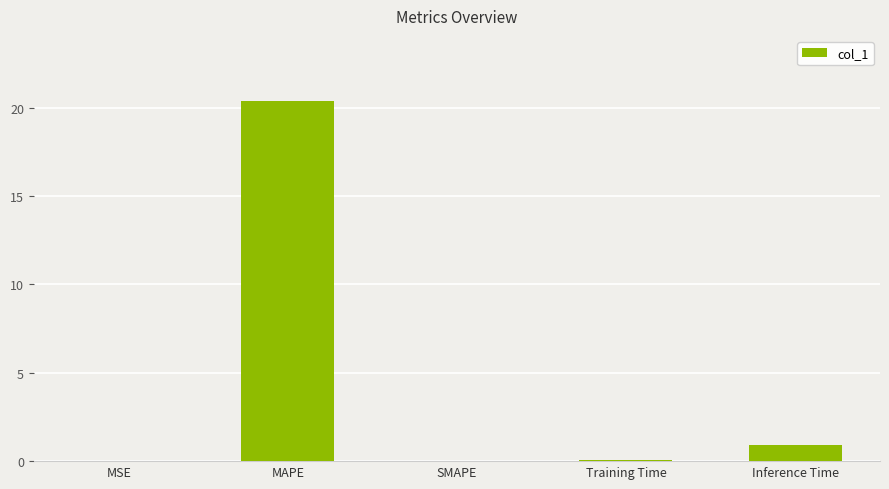

Are the bars horizontal?

No